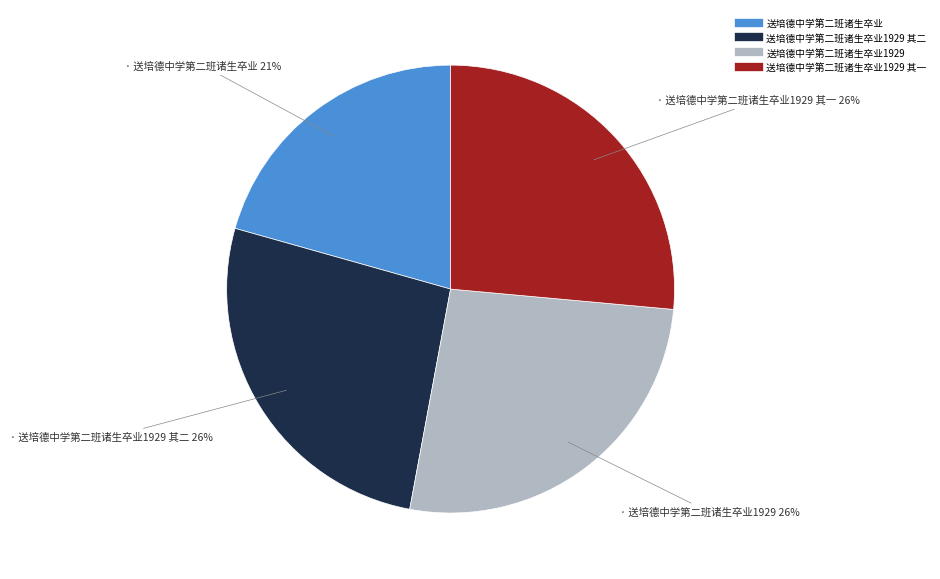

Is there a majority slice in this chart?

No